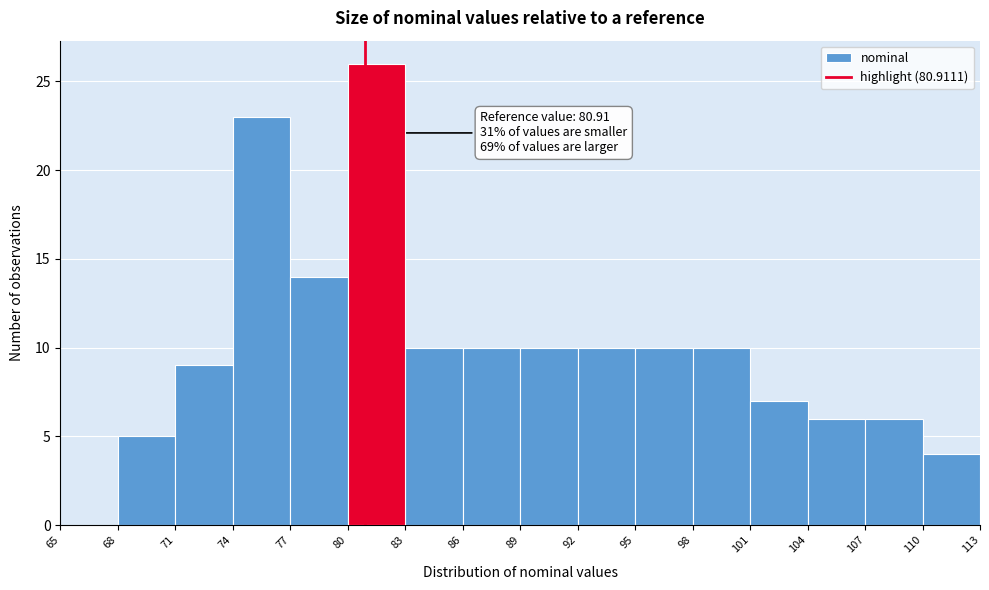

Over which range of the x-axis is the bar tallest?

80 to 83